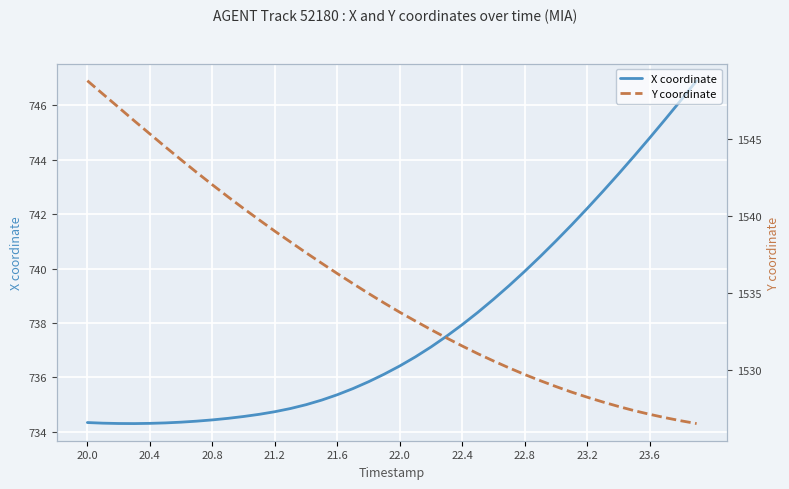

Does the chart display data point markers on the line(s)?

No